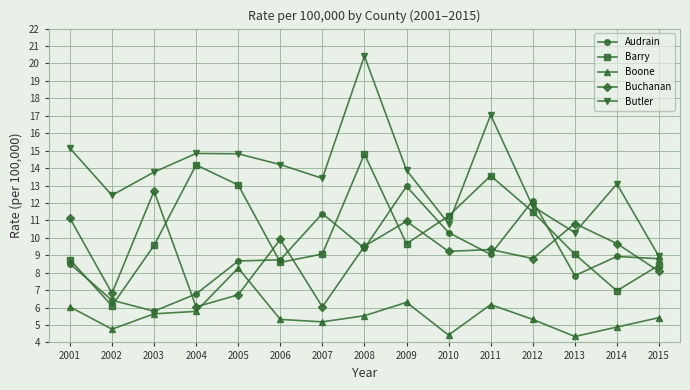

Rank the series at 2007 from lowest to highest value.

Boone, Buchanan, Barry, Audrain, Butler